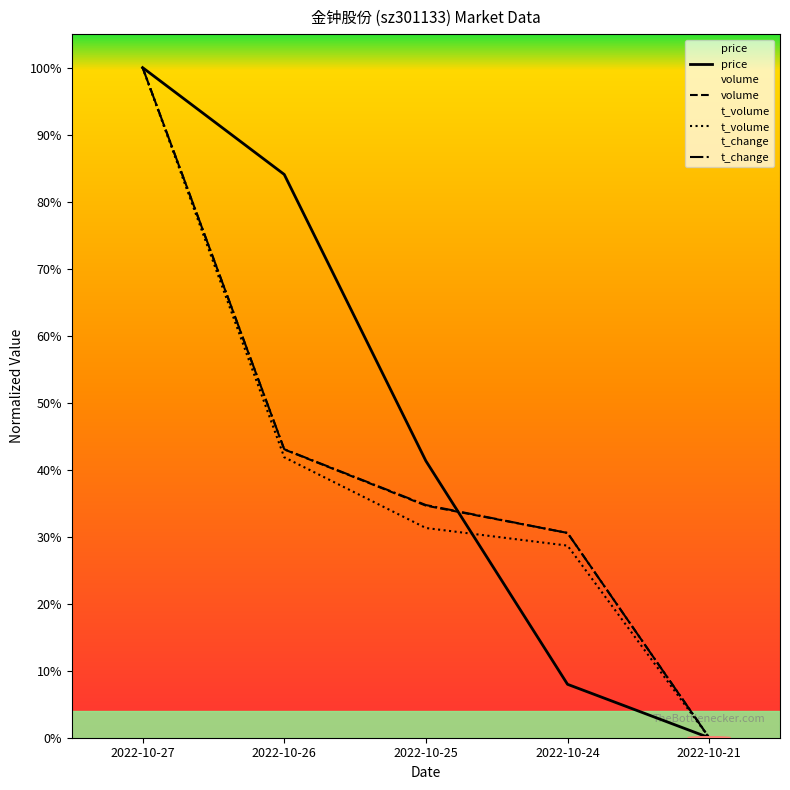

At which label does t_volume first exceed 31?

2022-10-27